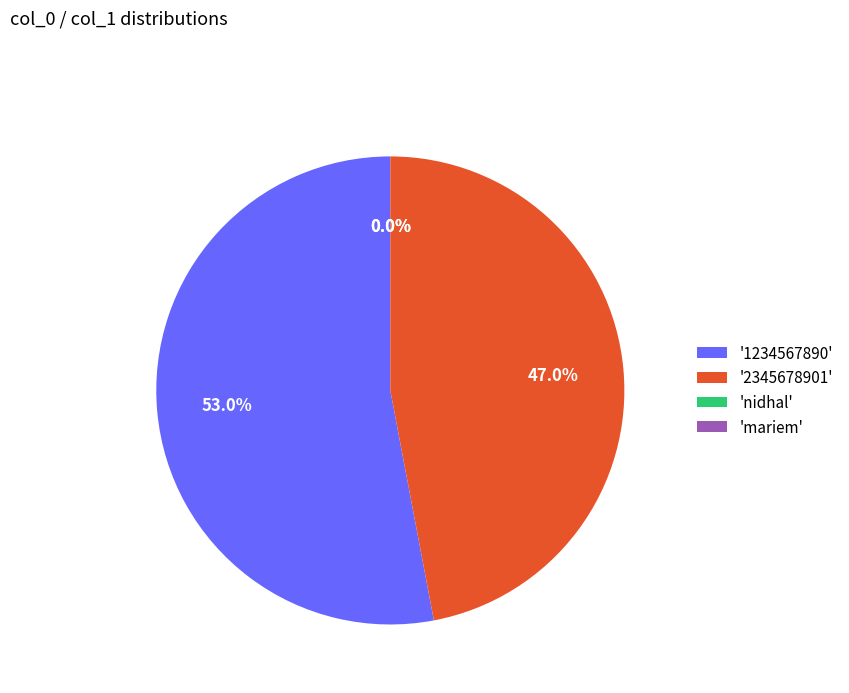

The mariem slice represents 0% of the pie. True or false?

True